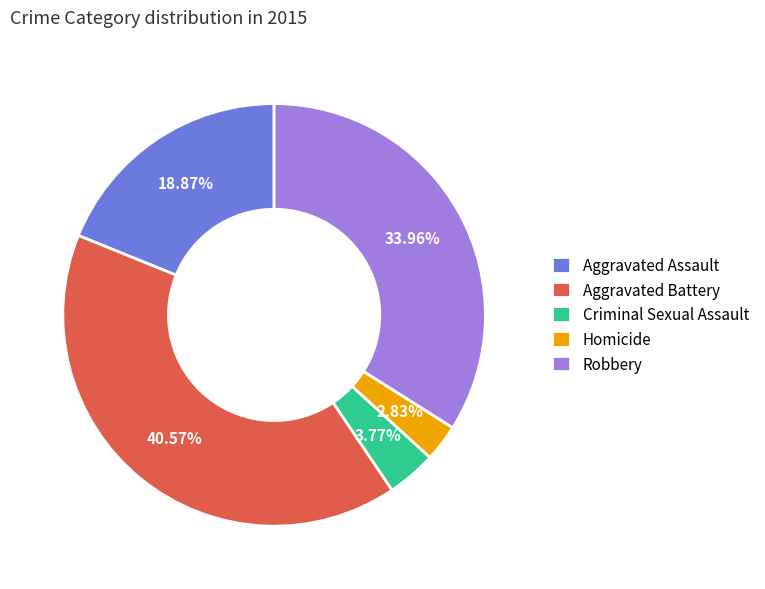

Does Aggravated Battery represent more than half of the total?

No